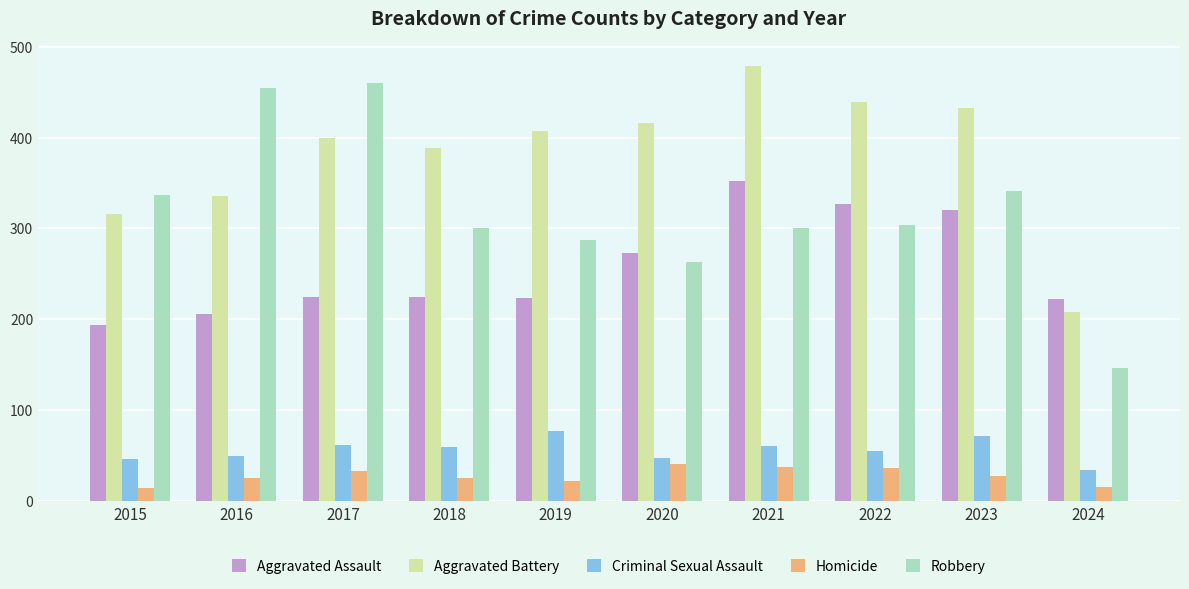

Is it true that Robbery equals 167 at 2016?

False